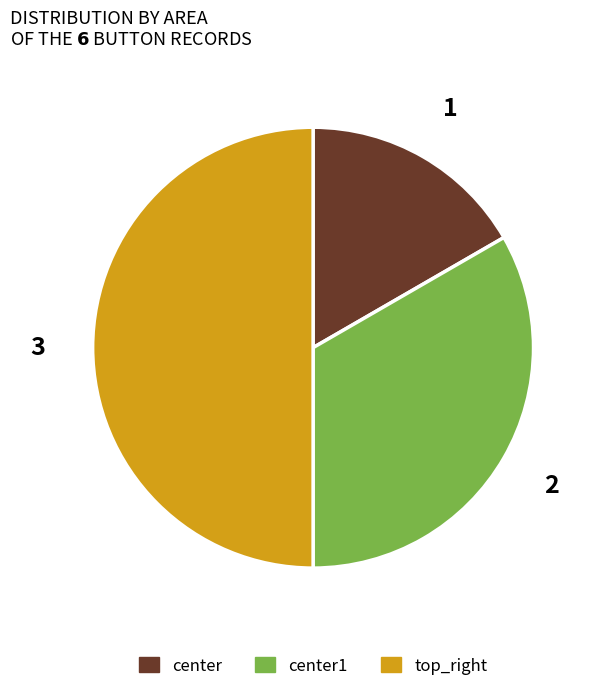

Rank the categories by value from lowest to highest.

center, center1, top_right